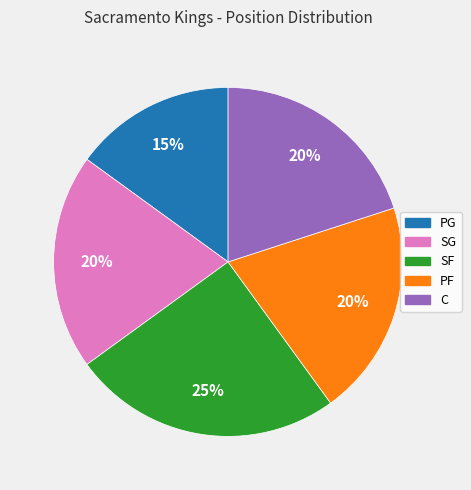

Does SF represent more than half of the total?

No